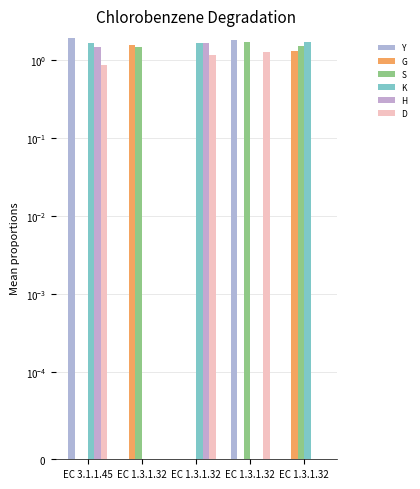

The value of S at EC 1.3.1.32 is 1.7. True or false?

True